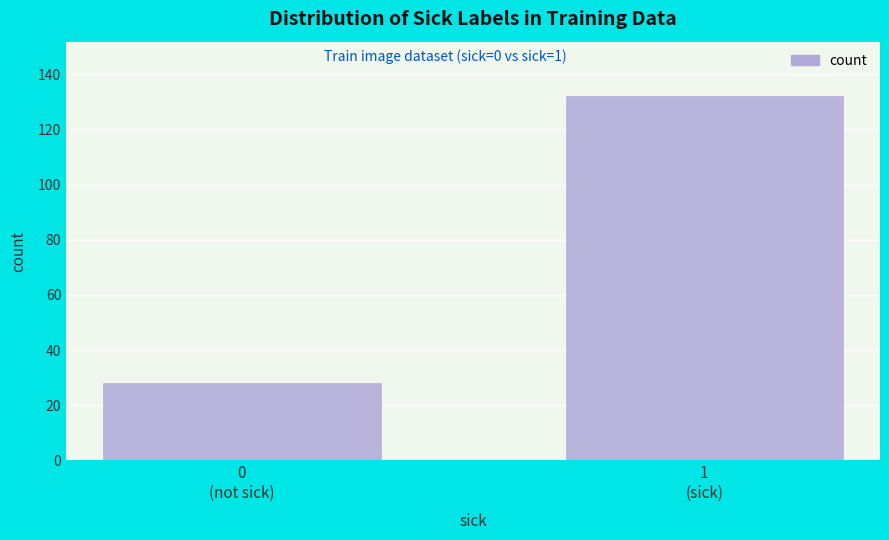

Reading left to right, list all the values displayed in this chart.

28	132